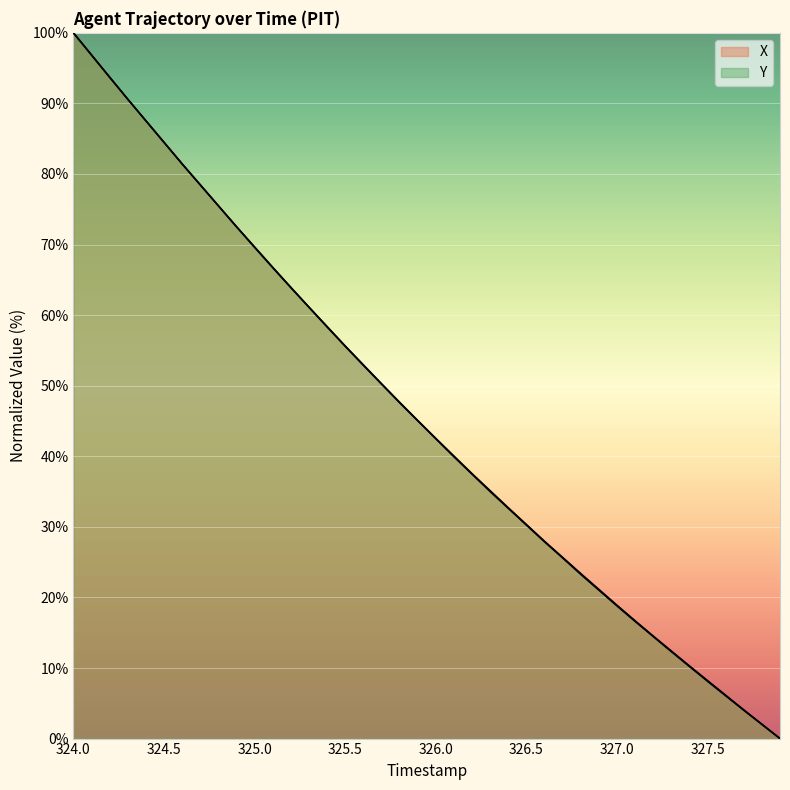

What is the sum of all X values?

1842.5